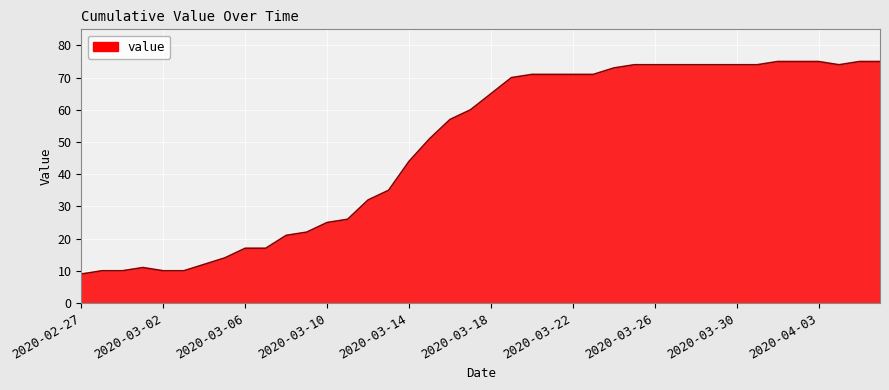

What is the greatest value displayed?

75